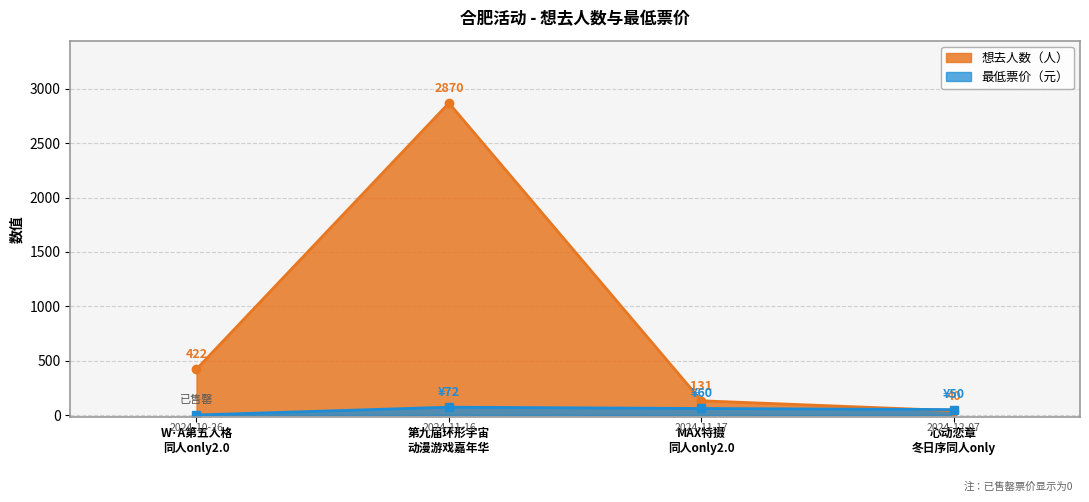

What is the maximum value for 想去人数?

2870